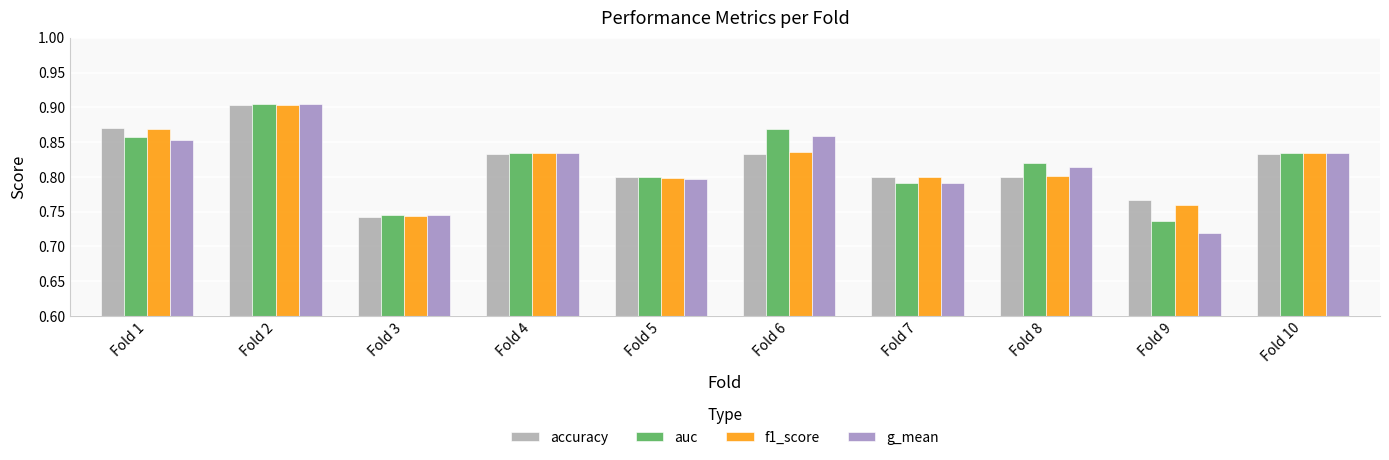

At which label is accuracy closest to 0?

Fold 3